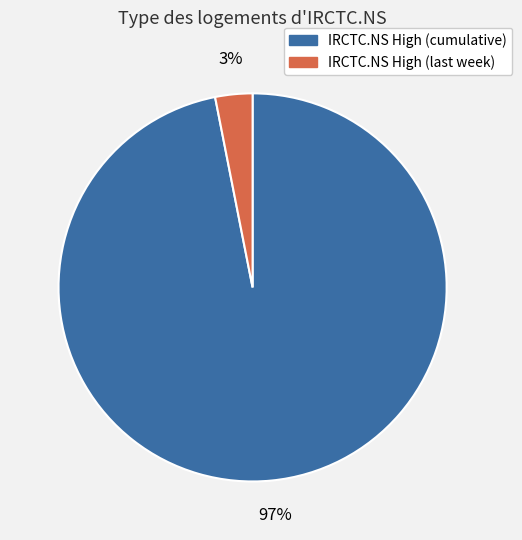

Is there a majority slice in this chart?

Yes